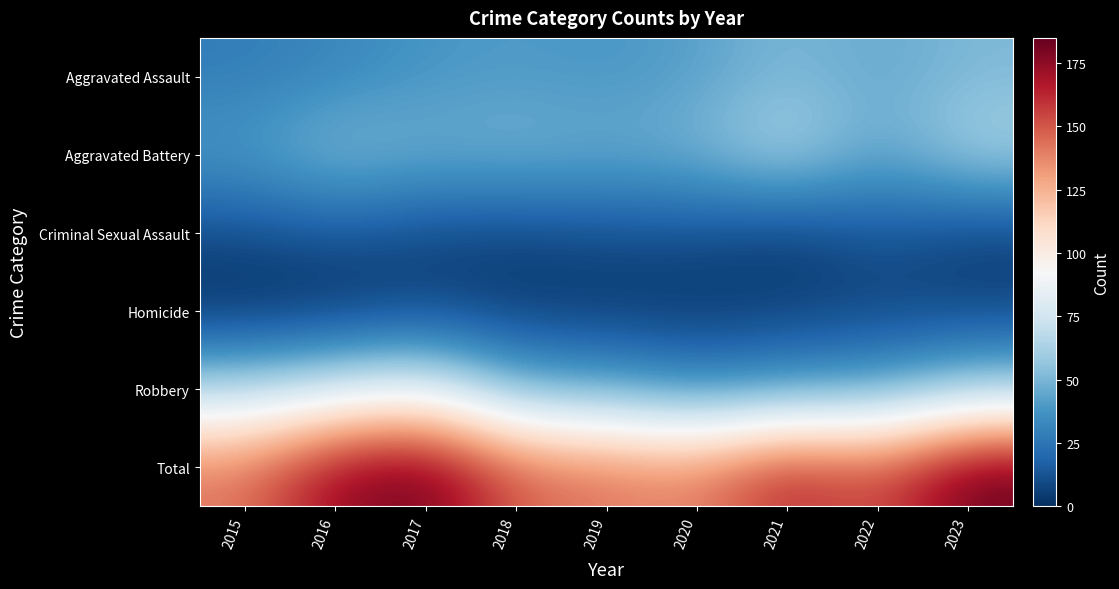

What is the total value across all series at 2021?

330